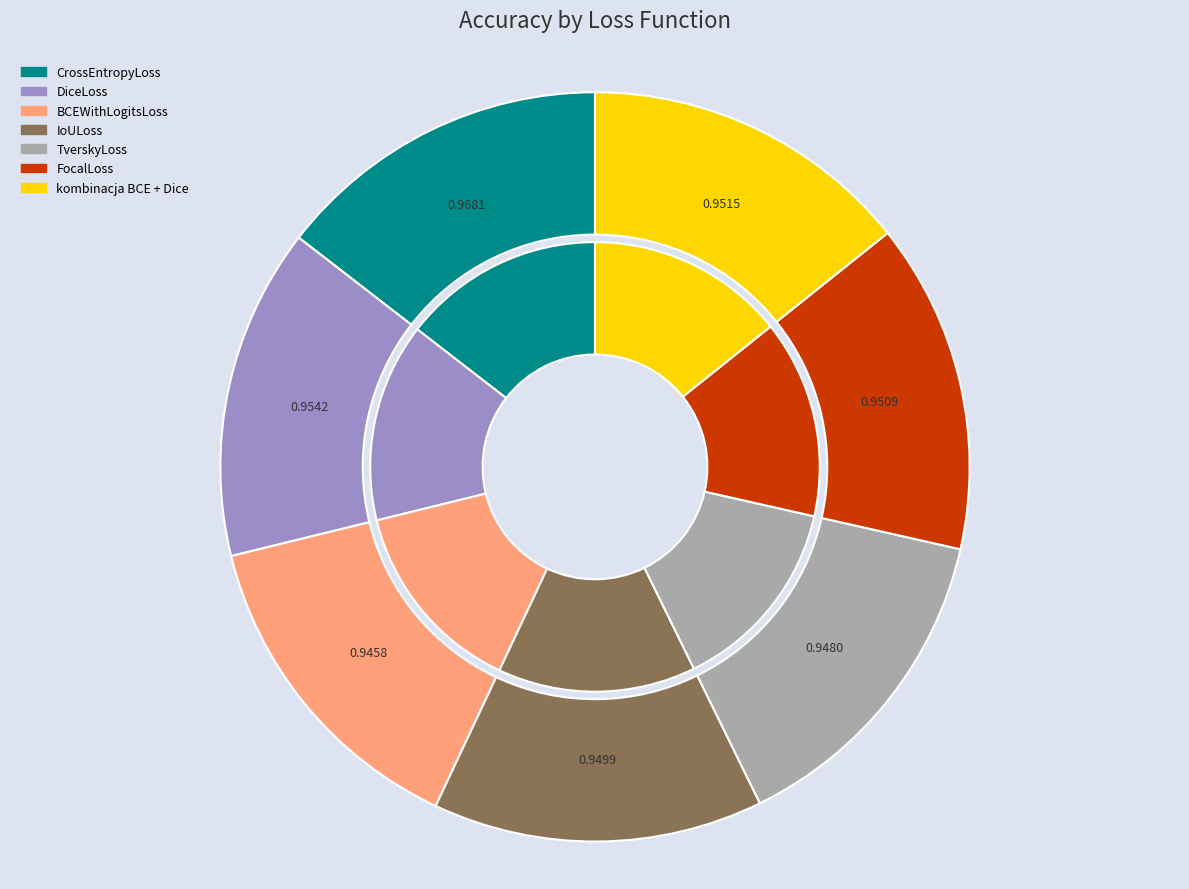

Is there any slice that represents more than half of the pie?

No